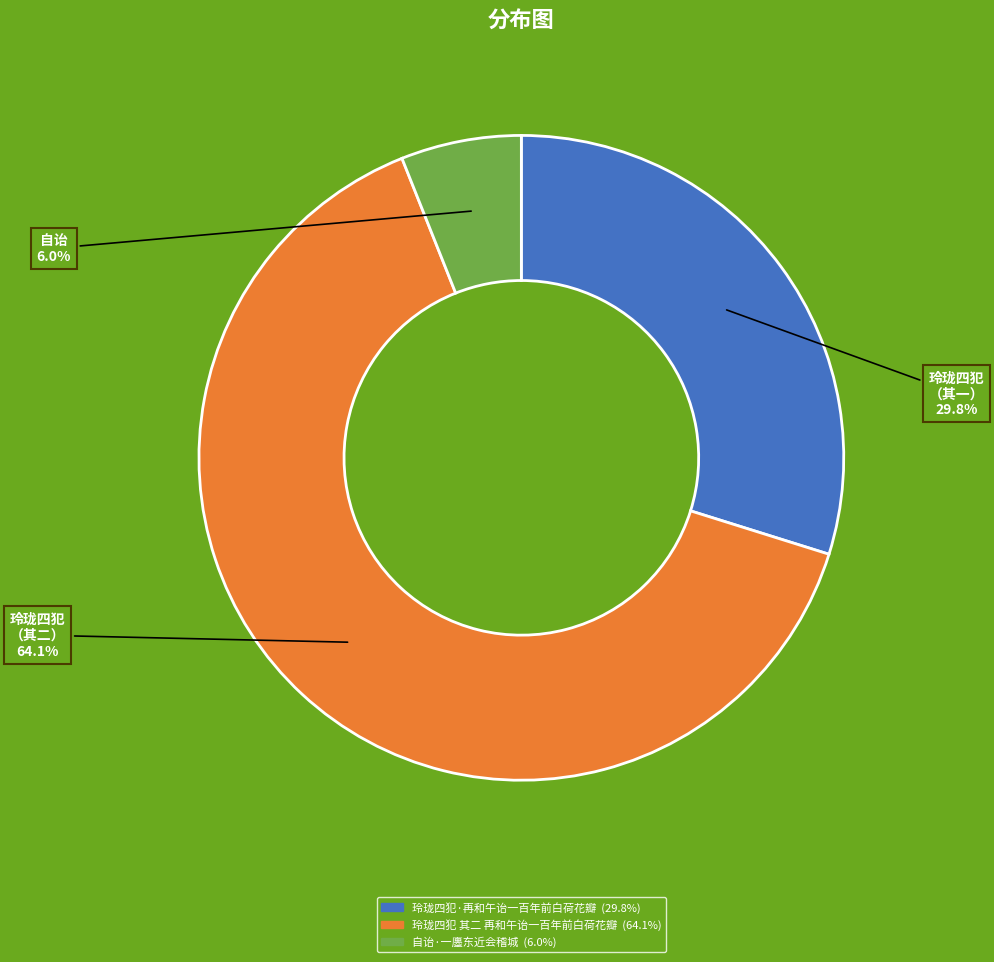

Is 玲珑四犯·再和午诒一百年前白荷花瓣 the majority of the pie?

No